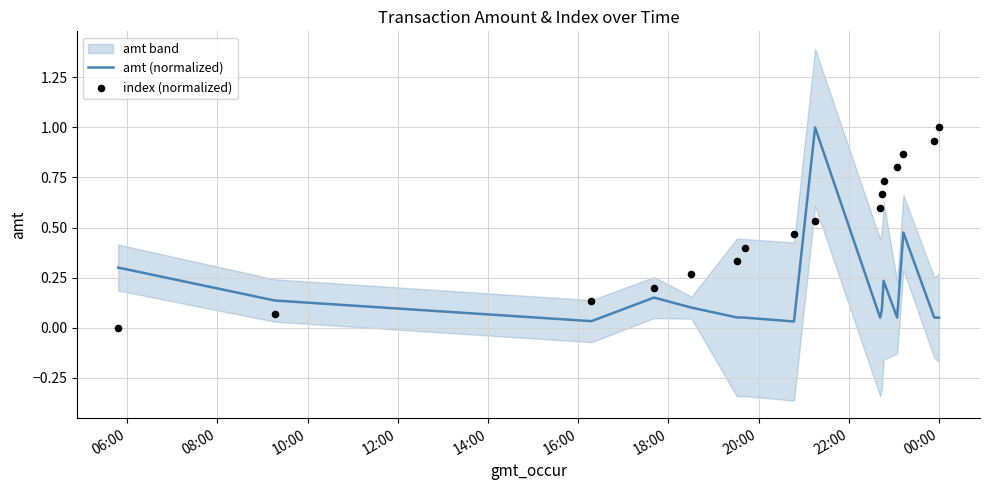

Which series has the largest total across all categories?

index (normalized)